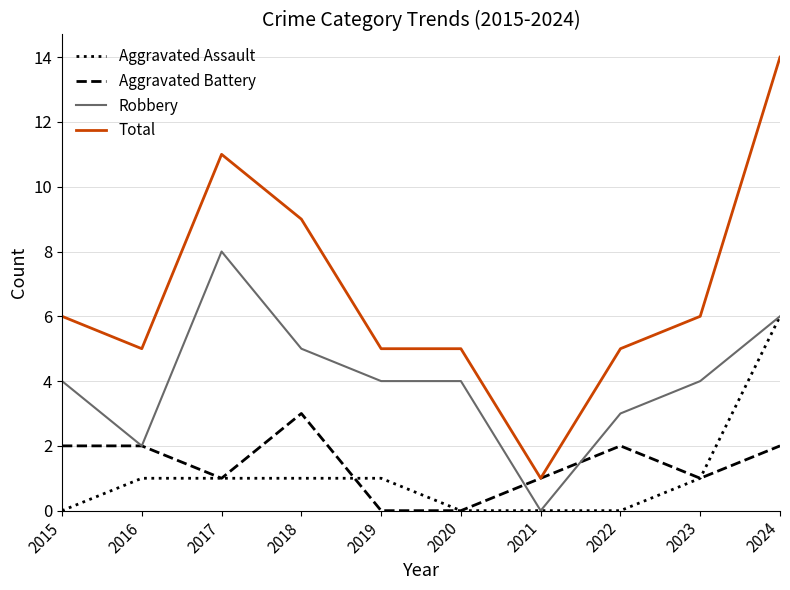

At which category is the sum across all series the highest?

2024